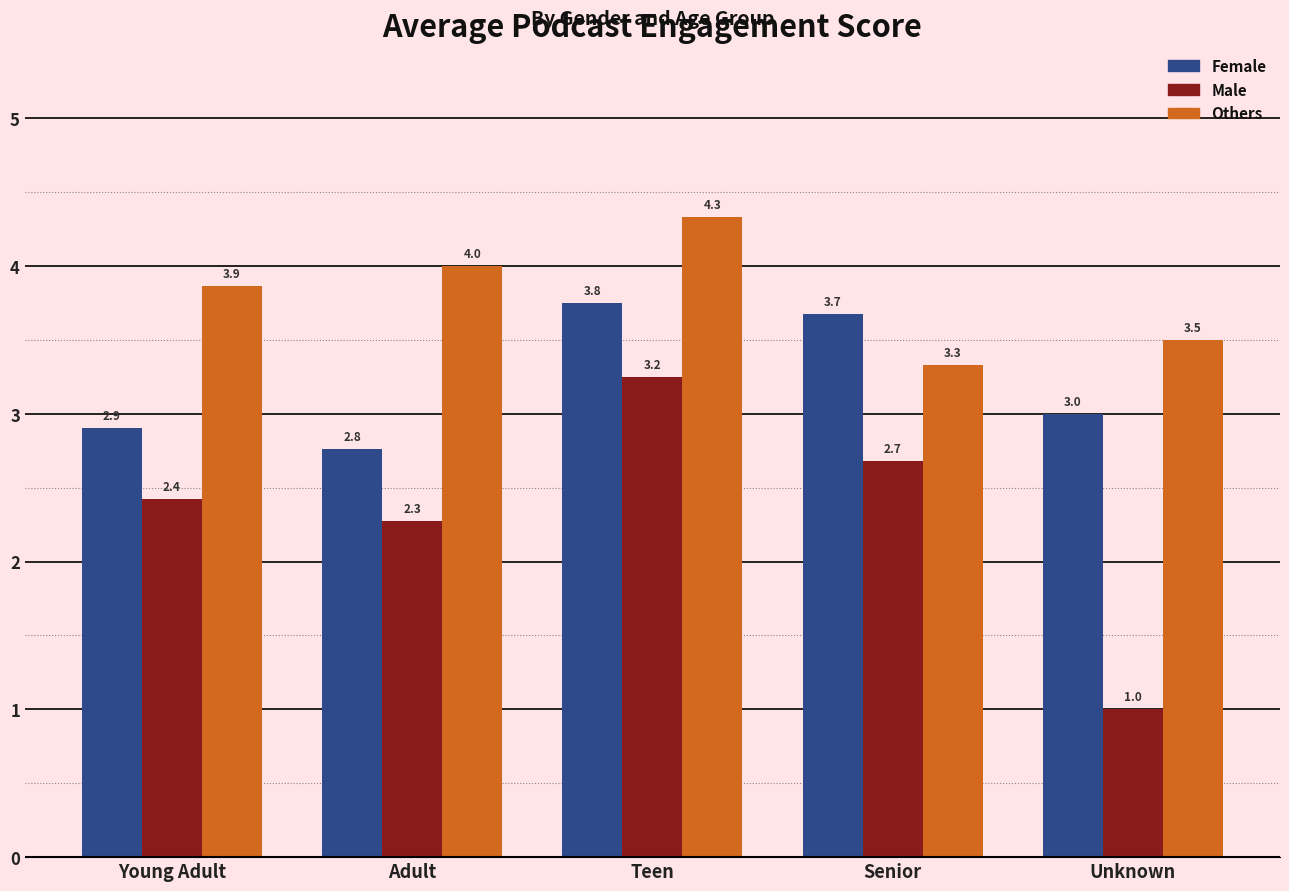

Where is Male nearest to the value 2?

Adult